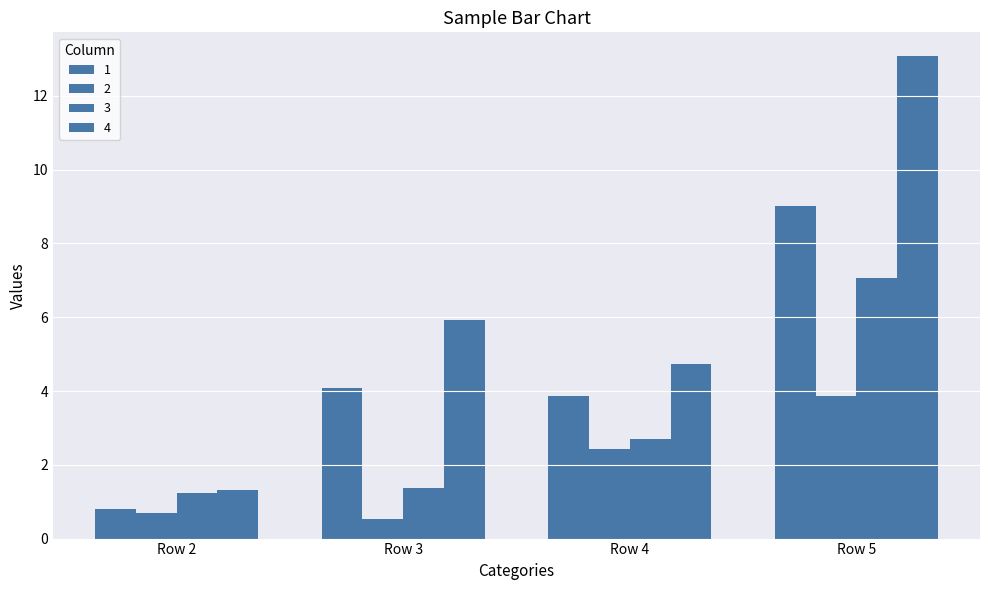

Are the bars horizontal?

No